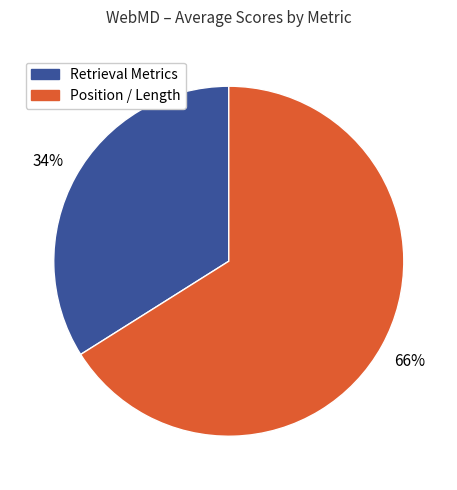

To the nearest percent, what is the difference between the largest and smallest slice percentages?

32%